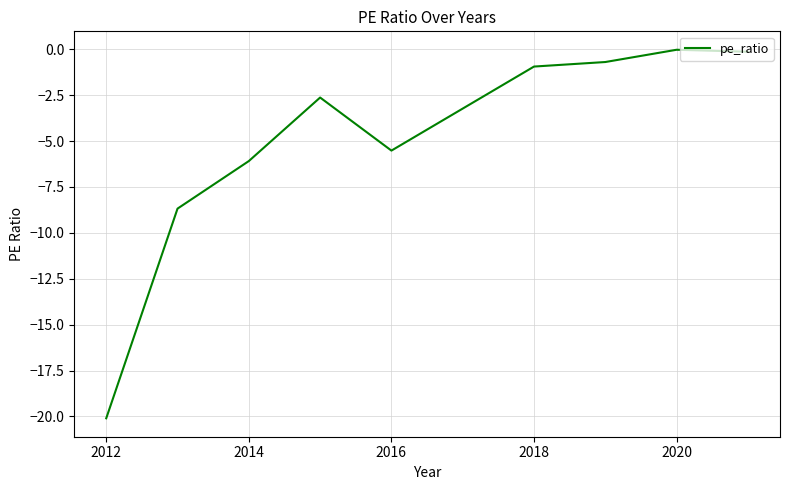

What is the difference between the maximum and minimum values?

20.1